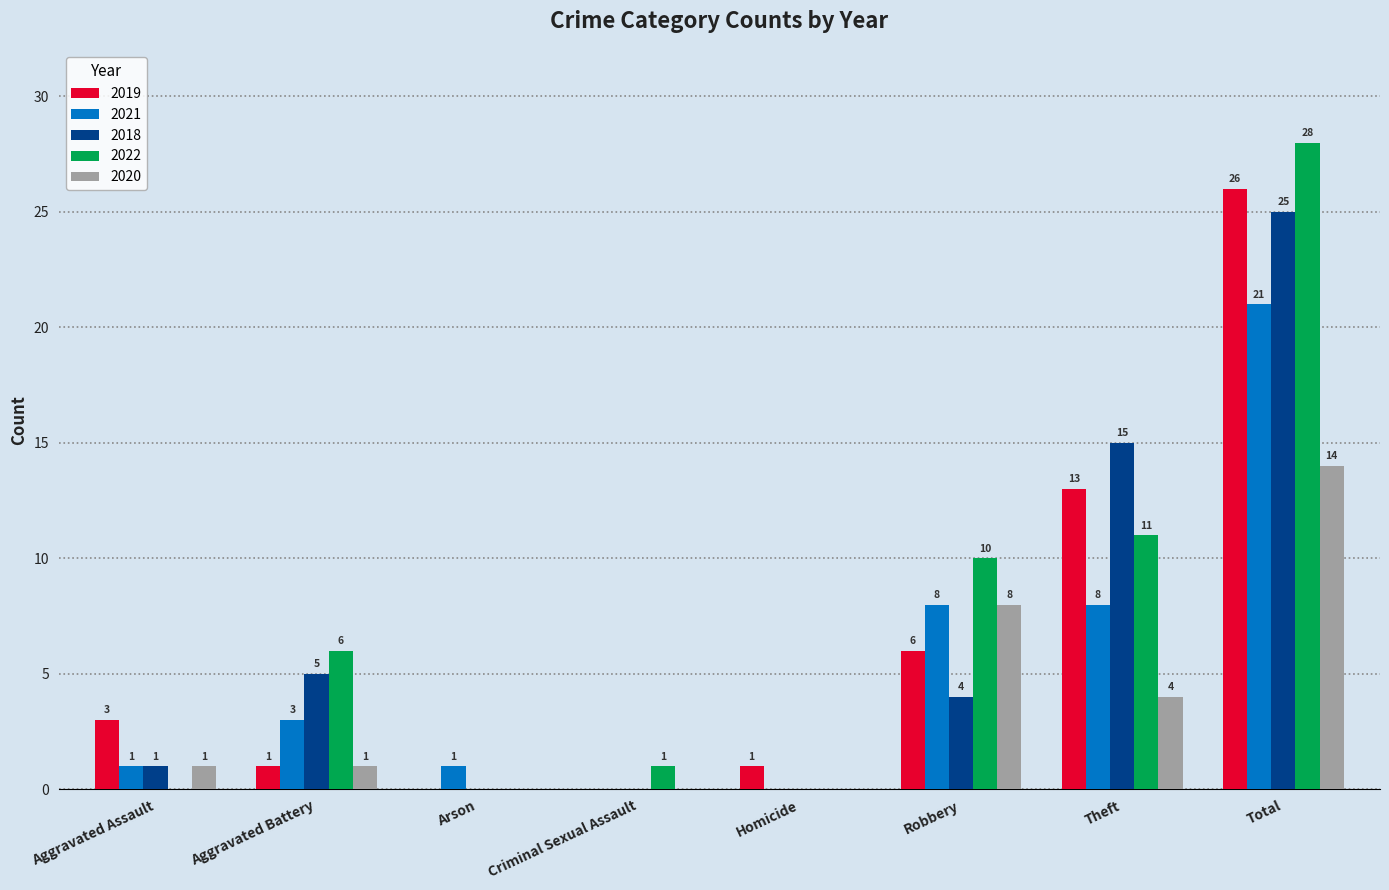

What is the sum of all 2022 values?

56